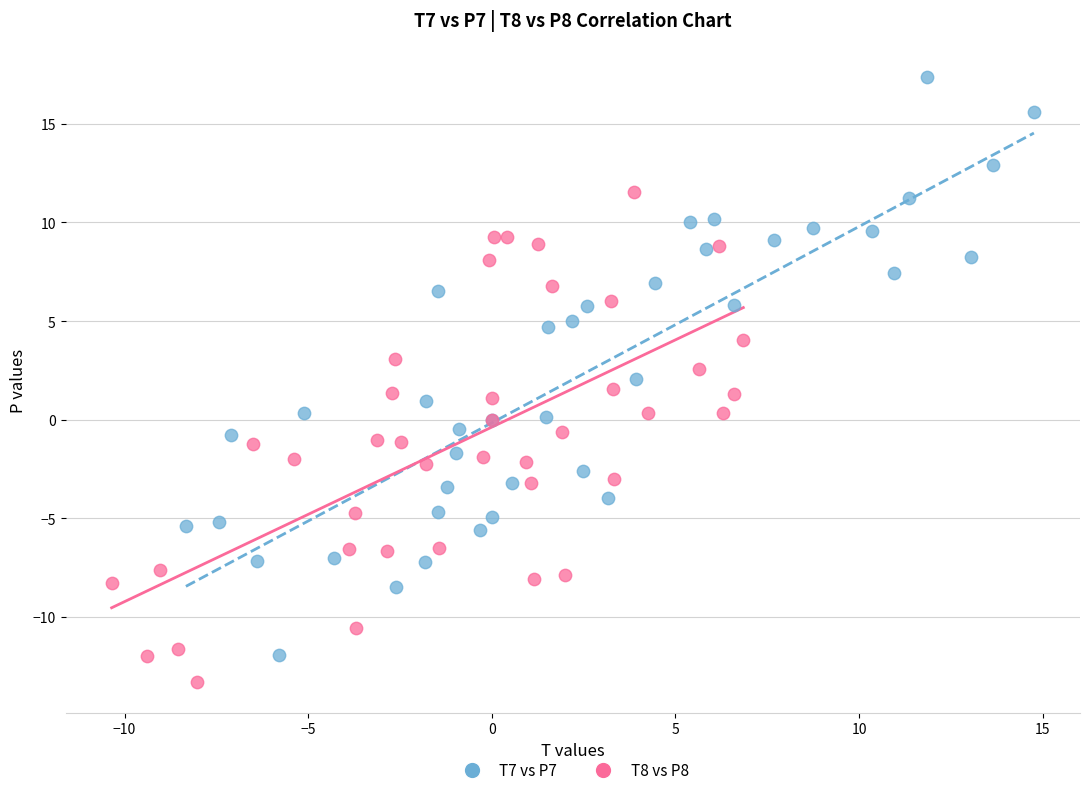

Which series has the largest Y range (max minus min)?

T7 vs P7